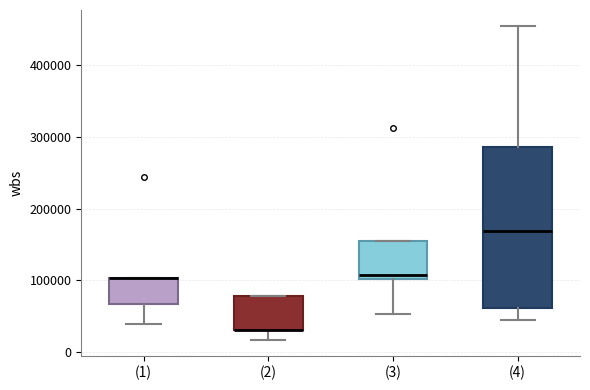

Reading left to right, read every box against the y-axis: the position of its median line, the range the box covers, and the ends of its whiskers. The values are not printed on the chart, so give them approximately, as read against the axis.

(1): median 100000 (drawn on the box's upper edge), box 70000 to 100000, whiskers 40000 to 100000
(2): median 30000 (drawn on the box's lower edge), box 30000 to 80000, whiskers 20000 to 80000
(3): median 110000, box 100000 to 160000, whiskers 50000 to 160000
(4): median 170000, box 60000 to 290000, whiskers 50000 to 460000